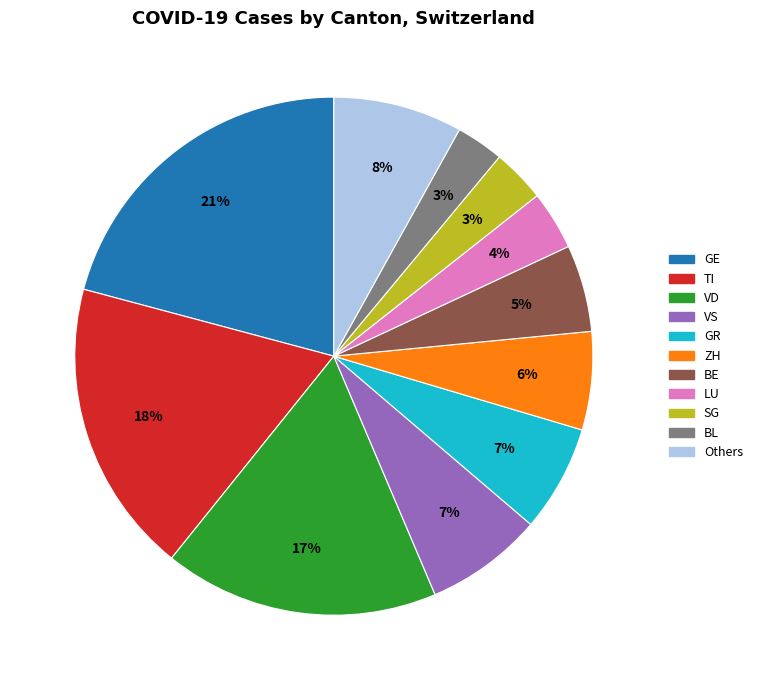

To the nearest percent, what is the average slice percentage?

9%